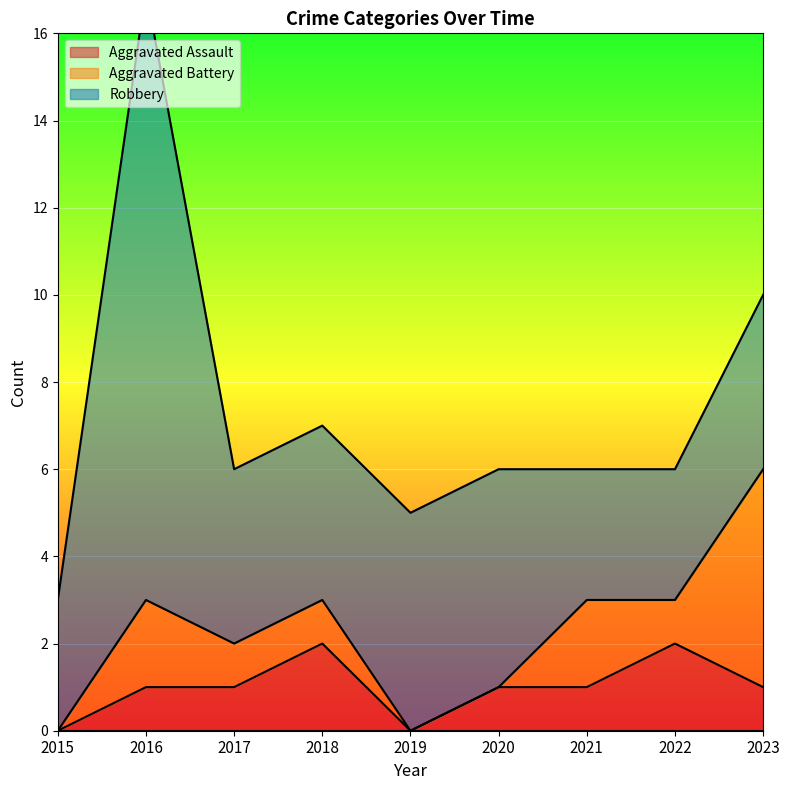

What is the sum of all Aggravated Assault values?

9